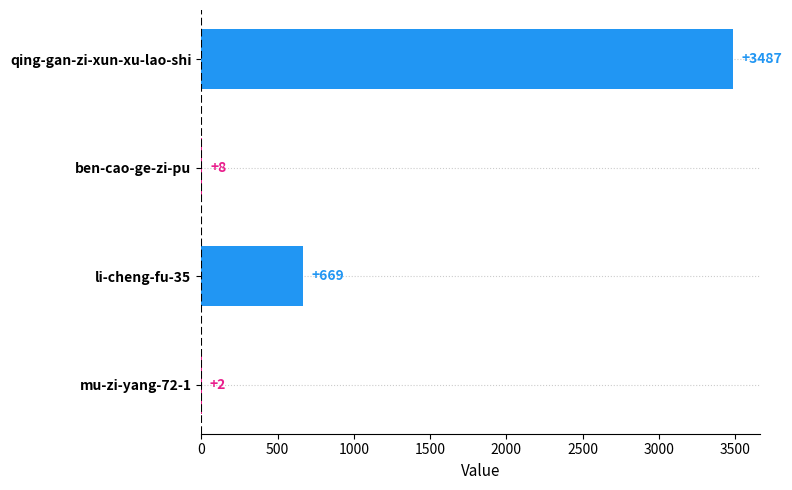

What is the sum of the values at qing-gan-zi-xun-xu-lao-shi and mu-zi-yang-72-1?

3489